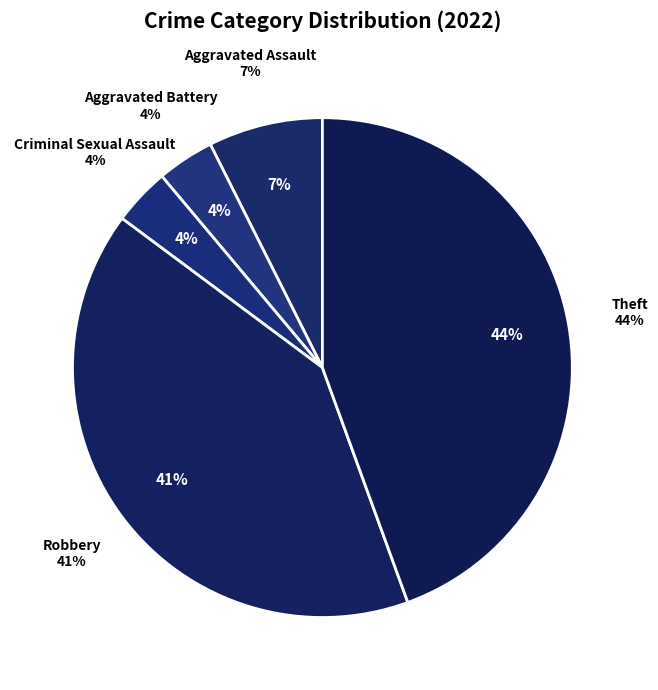

Rank the categories by value from lowest to highest.

Aggravated Battery, Criminal Sexual Assault, Aggravated Assault, Robbery, Theft